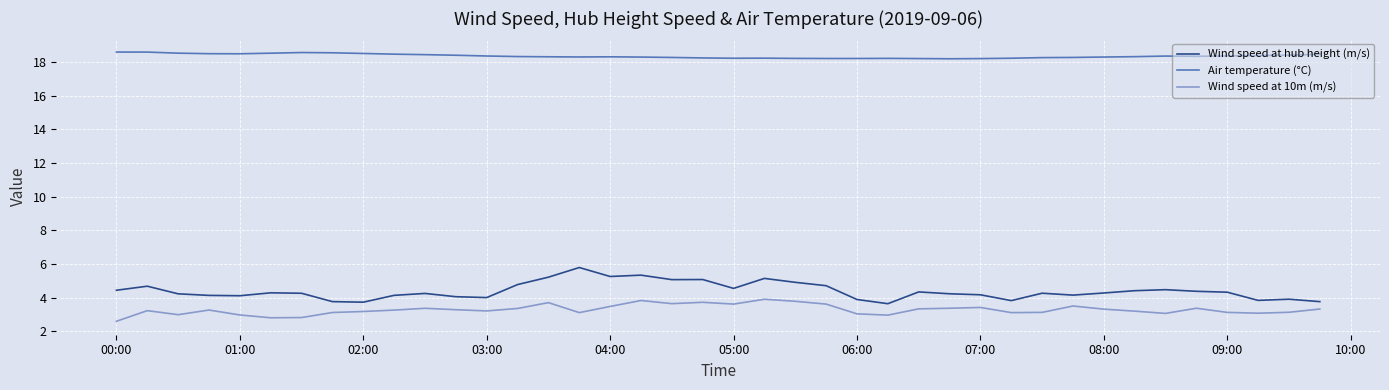

Which series has the widest spread of values?

Wind speed at hub height (m/s)